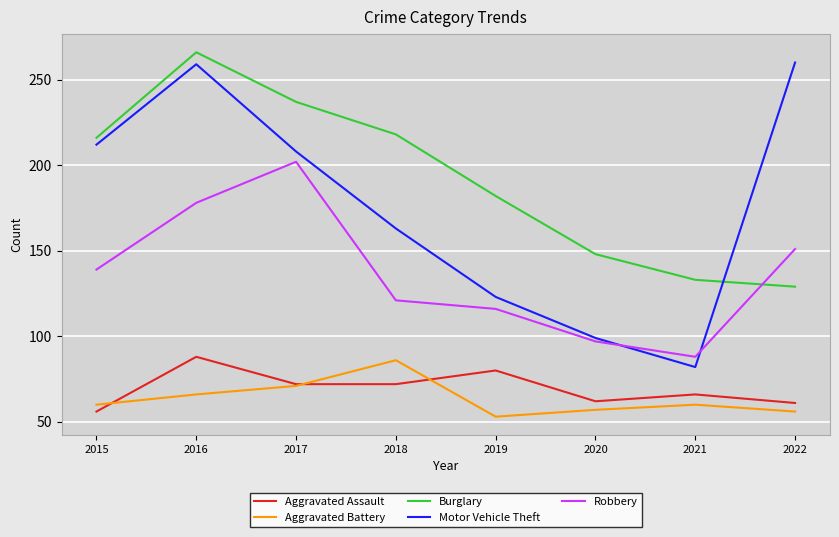

After their last crossing, which series has the higher values: Aggravated Assault or Aggravated Battery?

Aggravated Assault